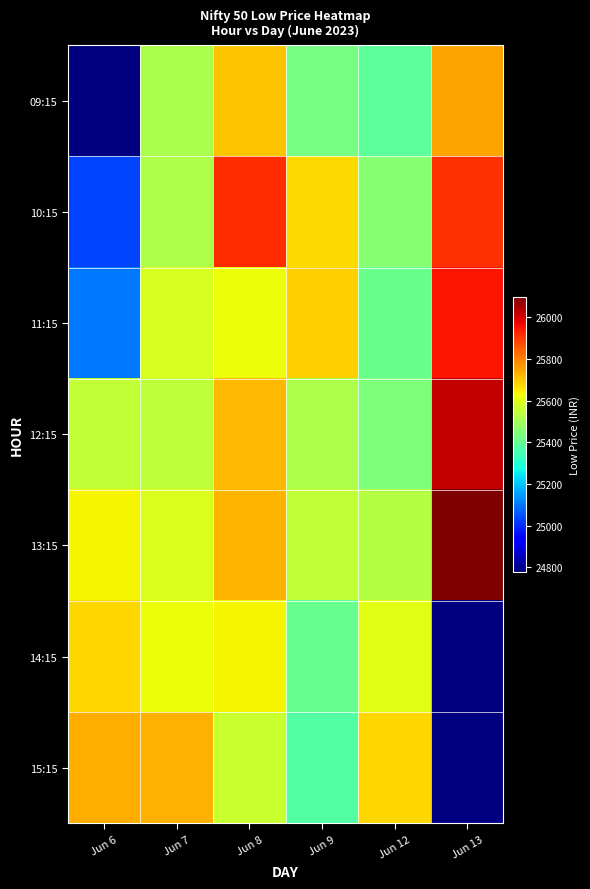

Which category has the lowest value in the 09:15 series?

Jun 6